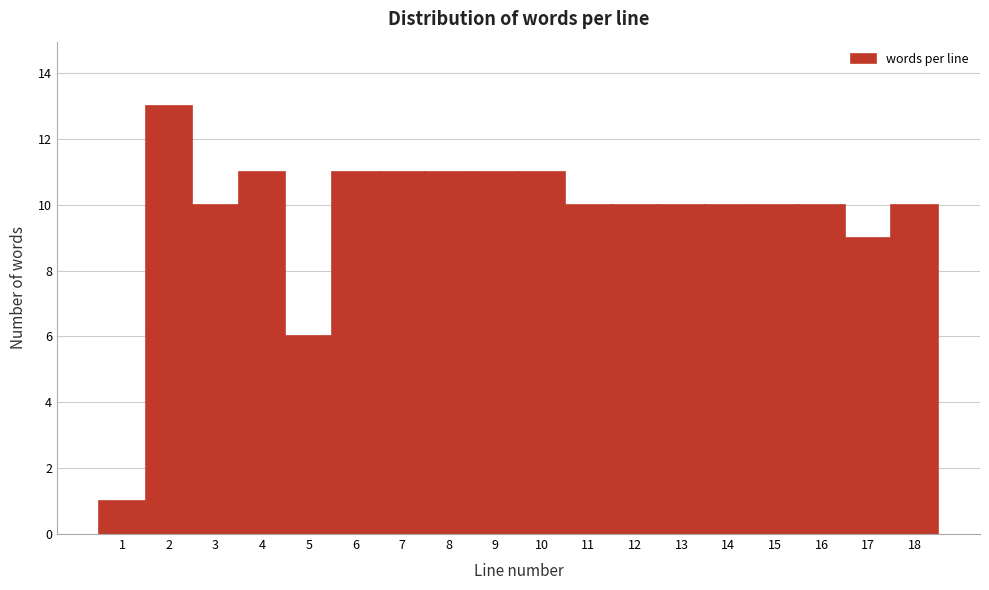

Which range on the x-axis has the tallest bar?

1.5 to 2.5